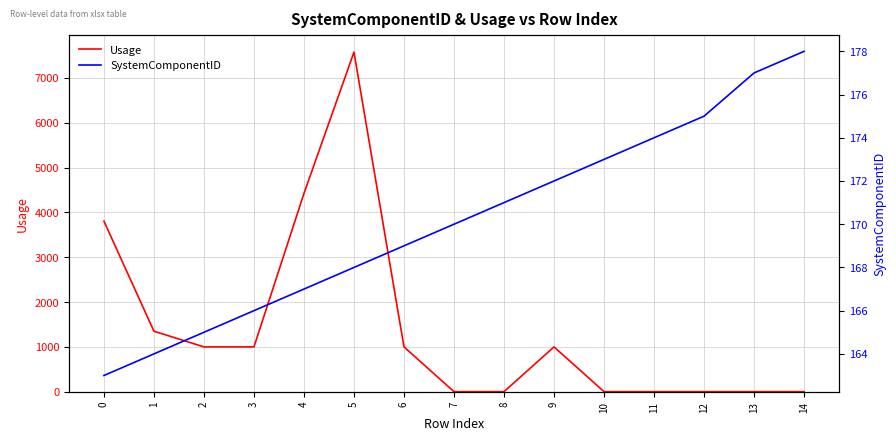

What is the maximum value shown in the chart?

7576.9